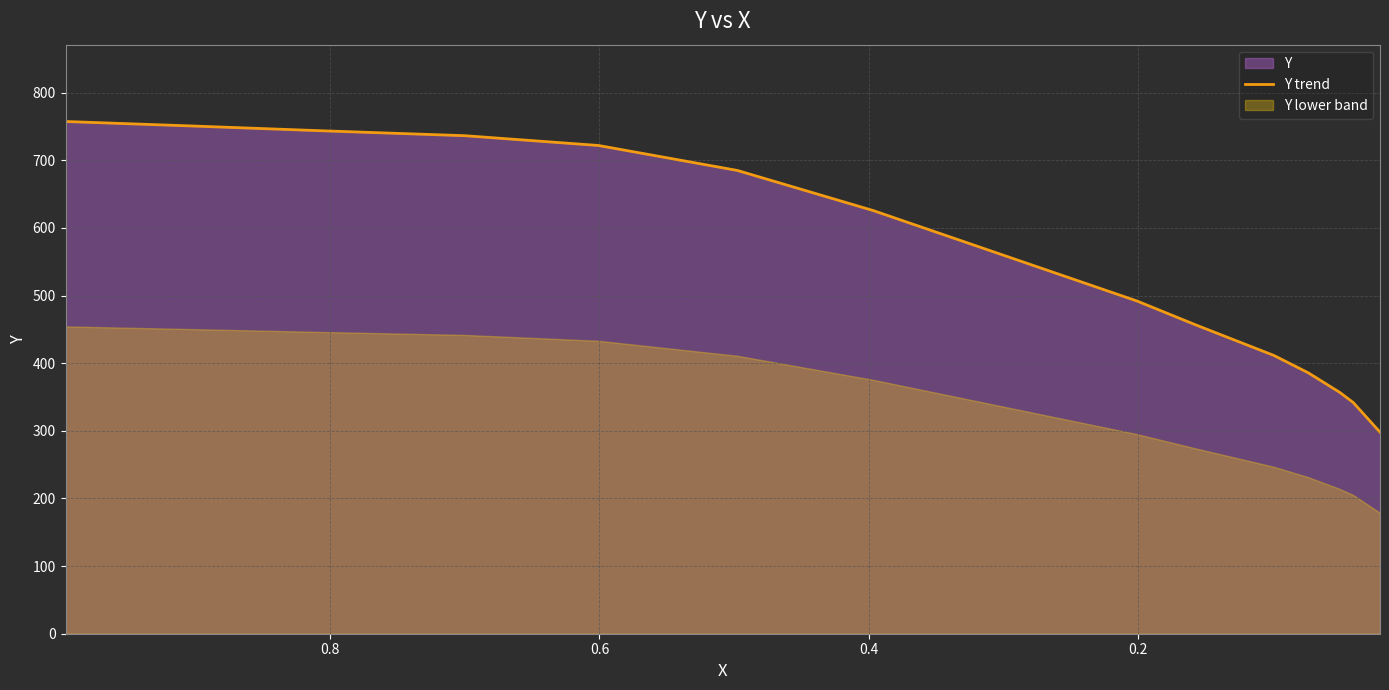

Reading left to right, what are all the values shown in this chart?

757.3	750.8	743.3	736.3	721.8	684.9	625.6	492.0	456.2	411.3	385.6	356.8	341.8	298.0